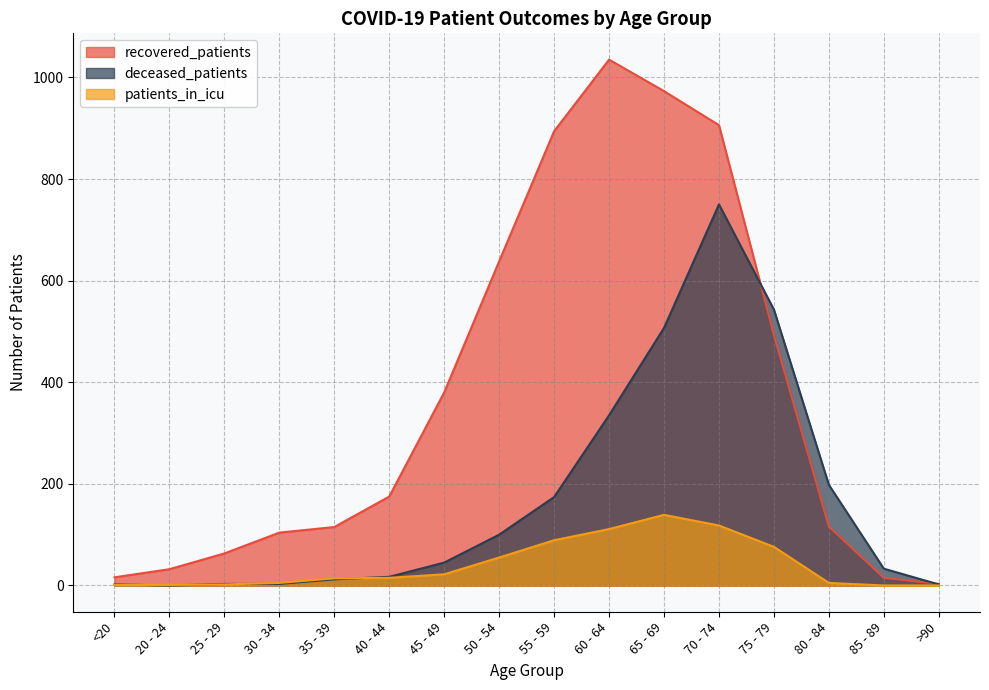

Does the chart have visible grid lines?

Yes